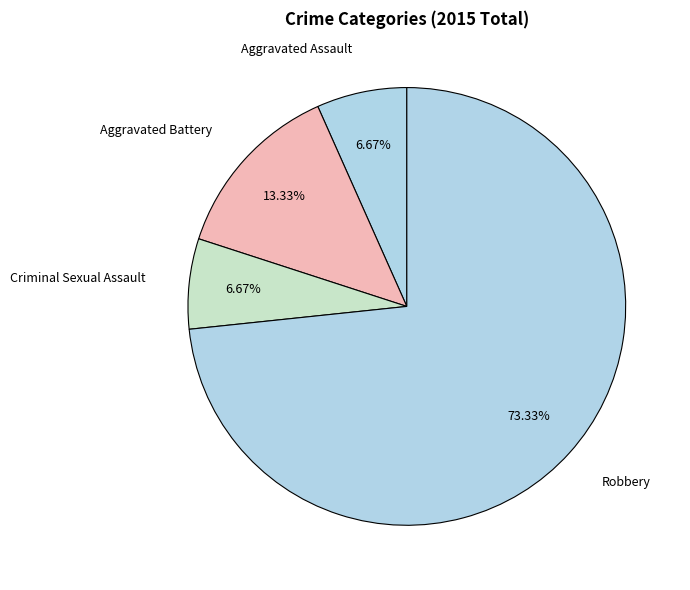

True or false: Aggravated Assault accounts for 7% of the total.

True